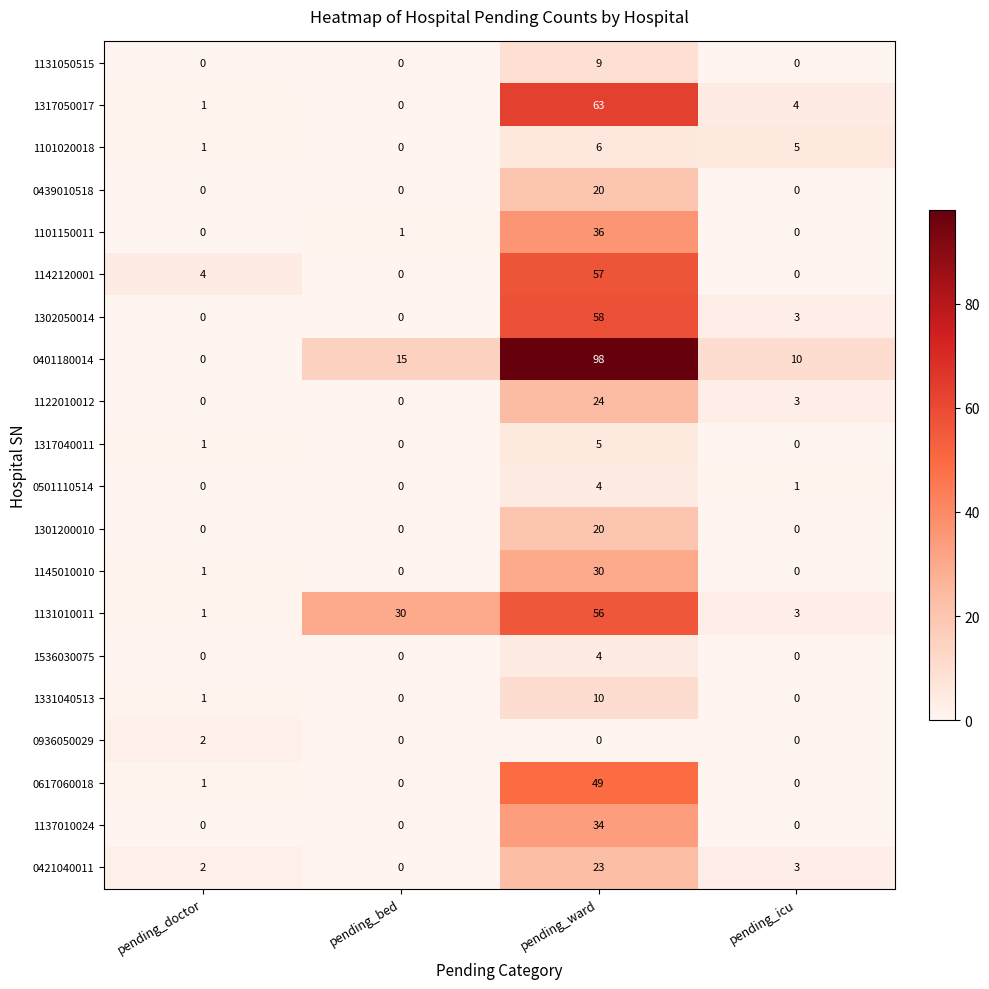

The 1122010012 series shows 2 at pending_icu. True or false?

False